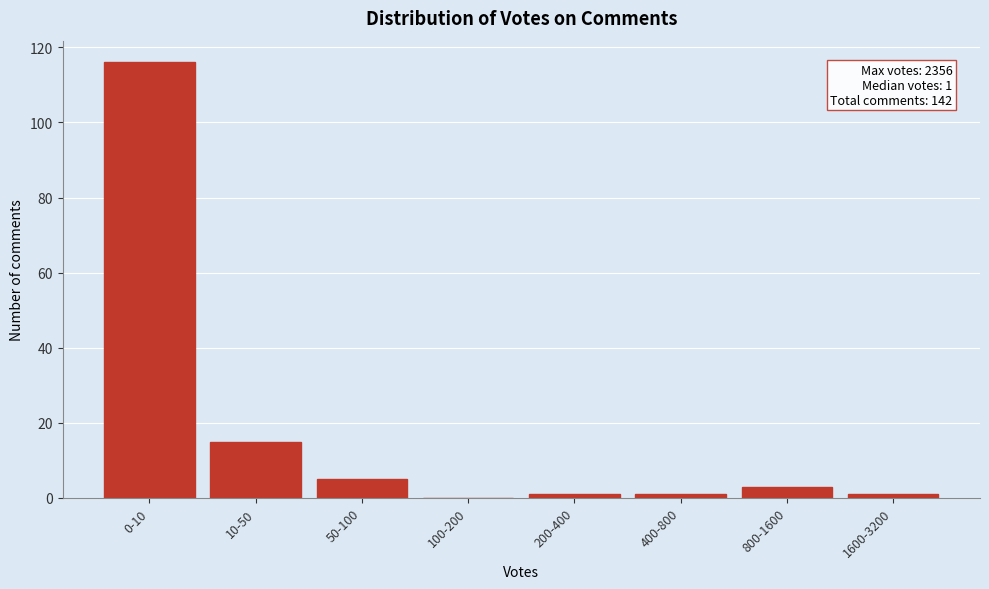

Reading left to right, what are all the values shown in this chart?

0-10=116	10-50=15	50-100=5	100-200=0	200-400=1	400-800=1	800-1600=3	1600-3200=1